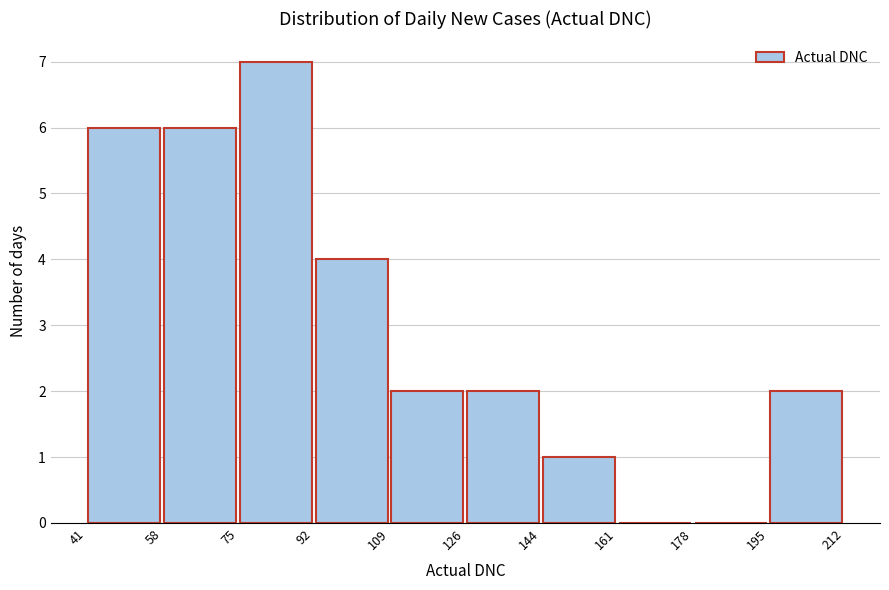

Reading left to right, transcribe this chart: for each bar, give the range it covers on the x-axis and its height. The values are not printed on the chart, so give them approximately, as read against the axis.

41 to 58: 6
58 to 75: 6
75 to 92: 7
92 to 109: 4
109 to 126: 2
126 to 144: 2
144 to 161: 1
161 to 178: 0
178 to 195: 0
195 to 212: 2